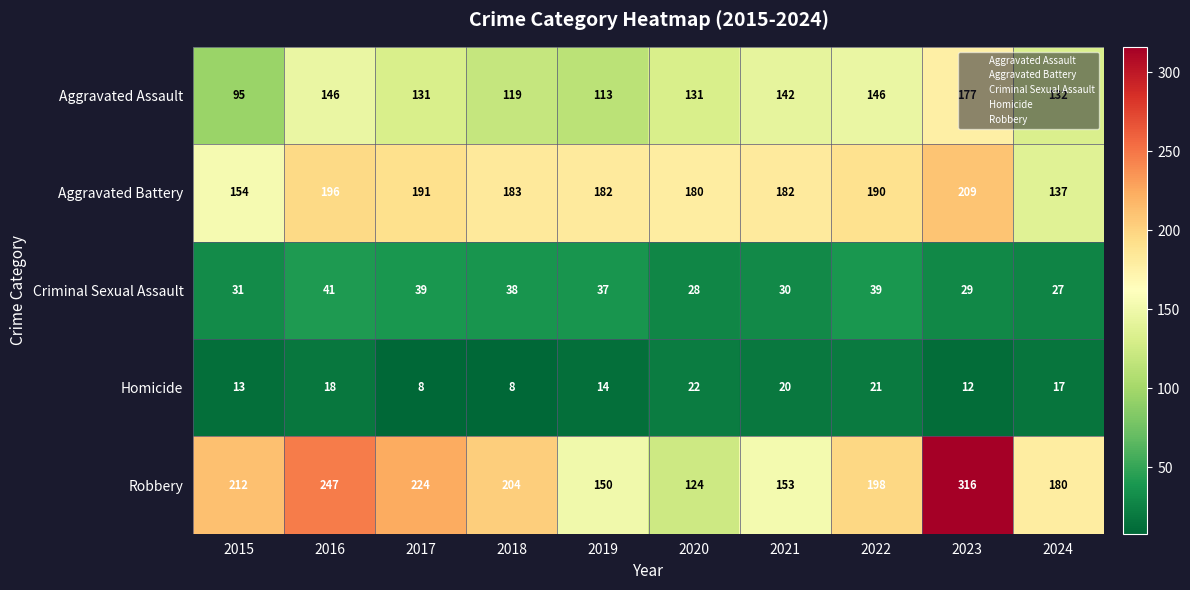

The Aggravated Assault series shows 74 at 2021. True or false?

False